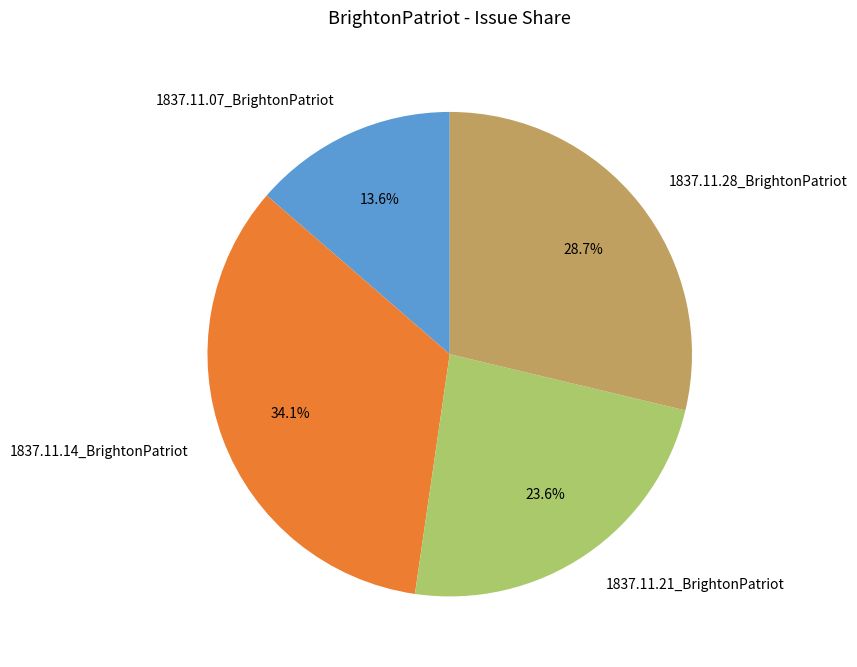

To the nearest percent, what is the difference between the 1837.11.21_BrightonPatriot and 1837.11.28_BrightonPatriot slice percentages?

5%